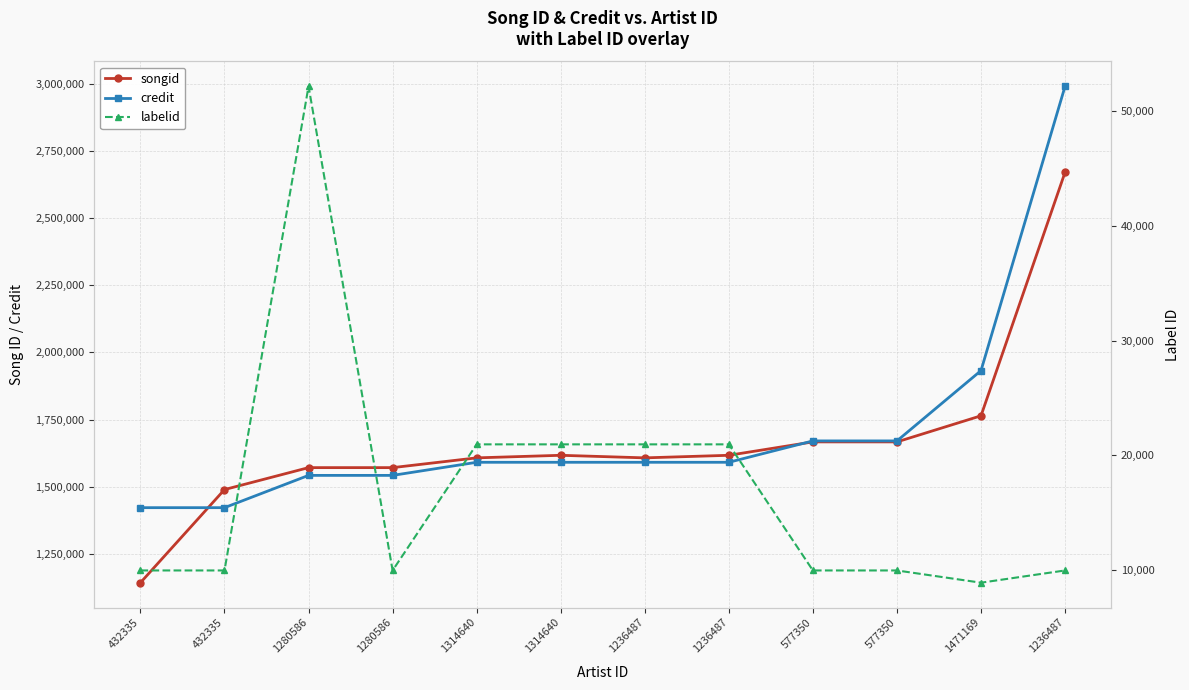

True or false: credit has more than 1 points higher than both neighbors.

False